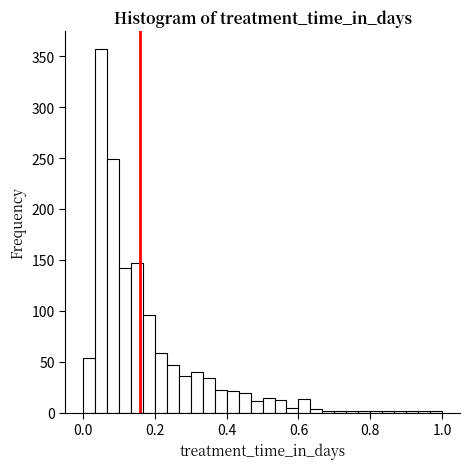

Around what value on the x-axis is the tallest bar? Give the approximate position of its centre, as read against the axis.

0.06